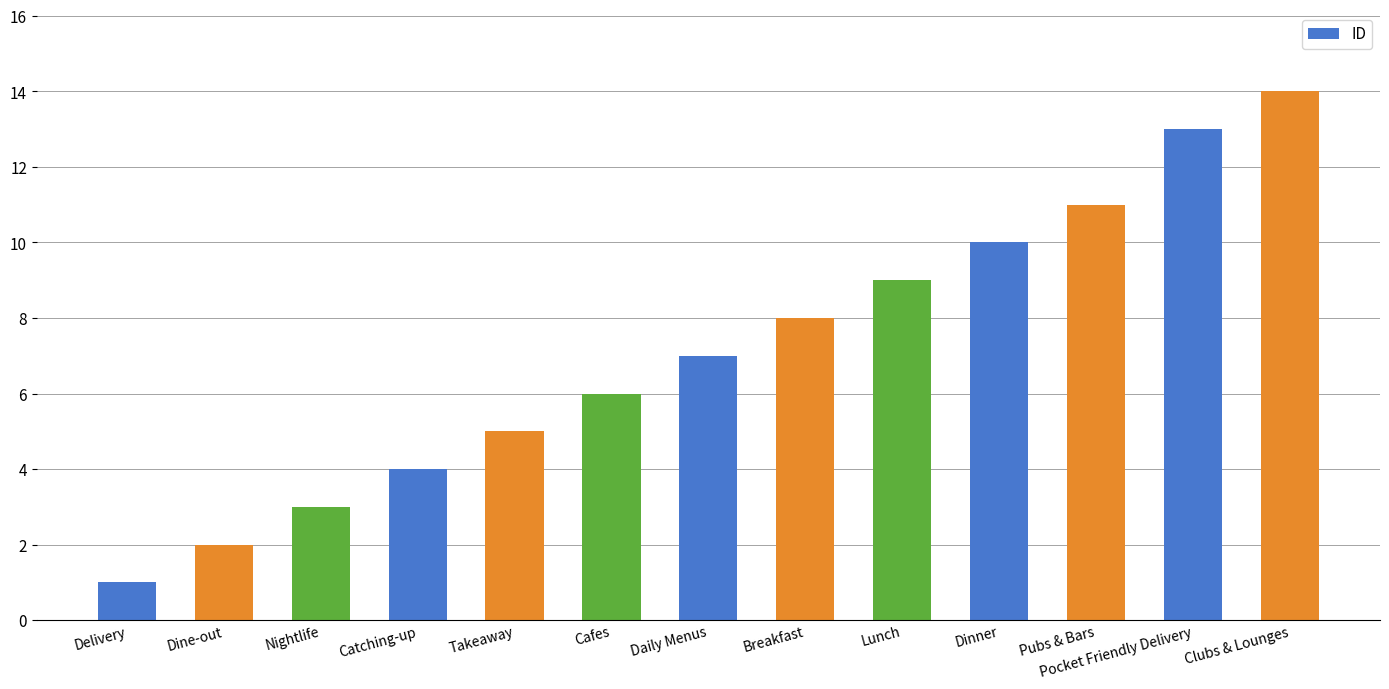

What is the change in value from Nightlife to Catching-up?

+1